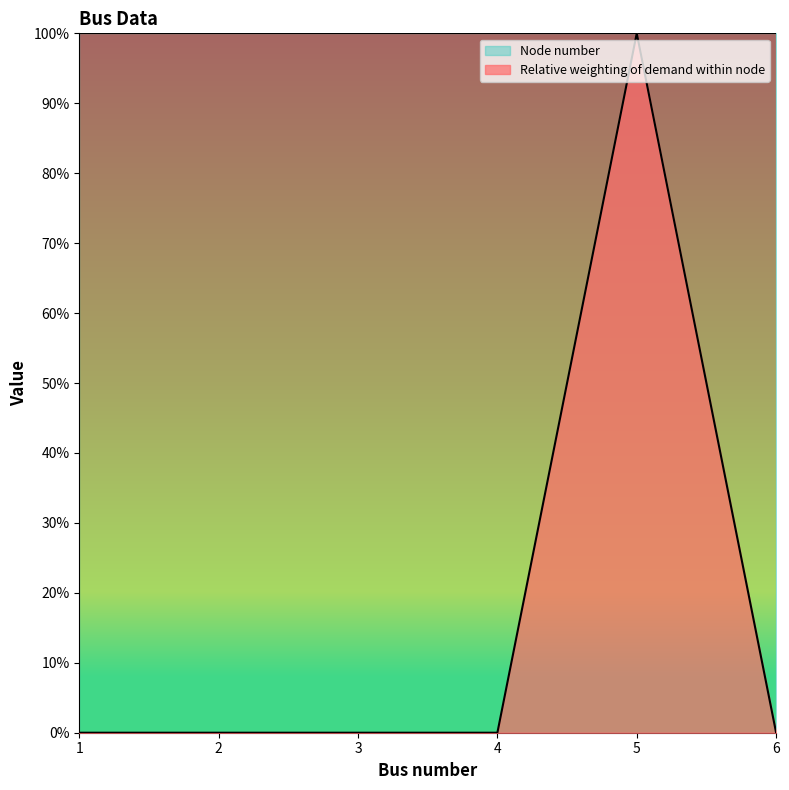

What is the change in value from 3 to 5?

+1